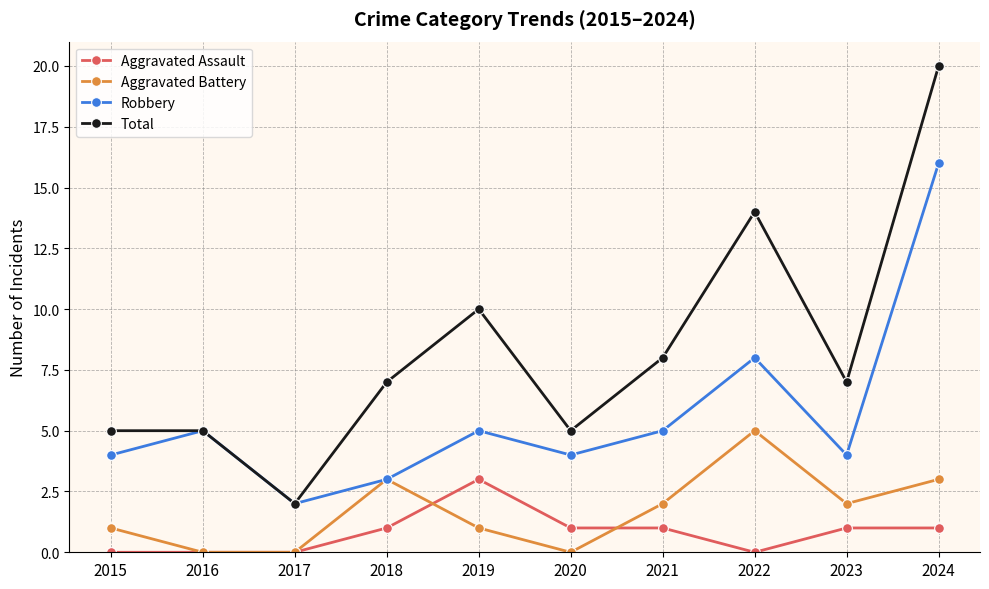

What is the average value of the Robbery series?

6